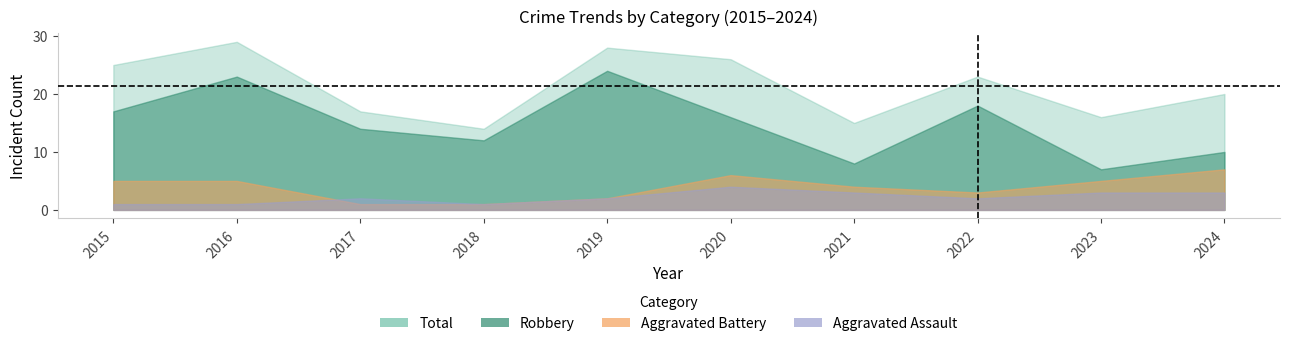

At which label does Aggravated Battery reach its peak?

2024